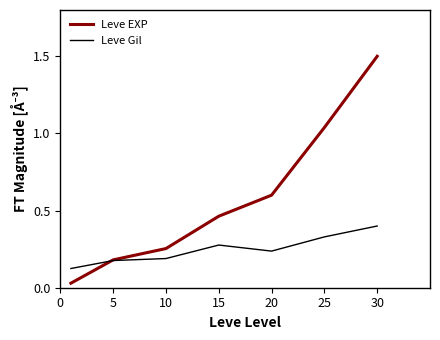

Rank the series by their maximum value, from highest to lowest.

Leve EXP, Leve Gil